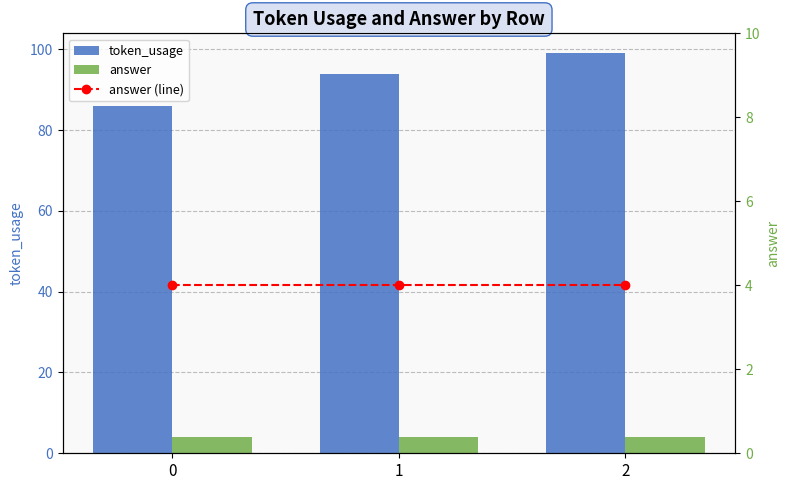

What is the value of the answer bar at the 2nd from the left?

4